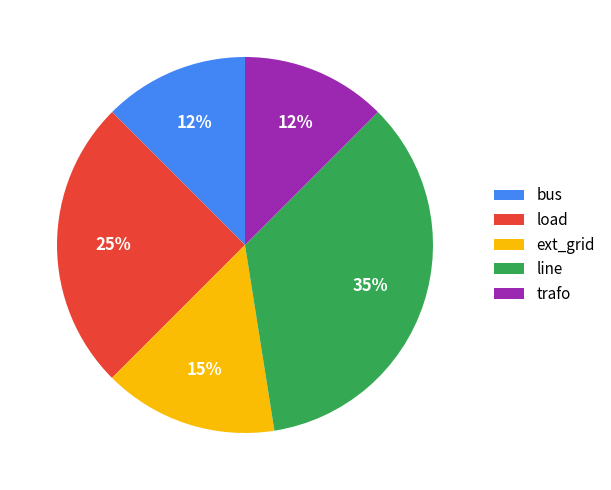

Which slice is the largest?

line